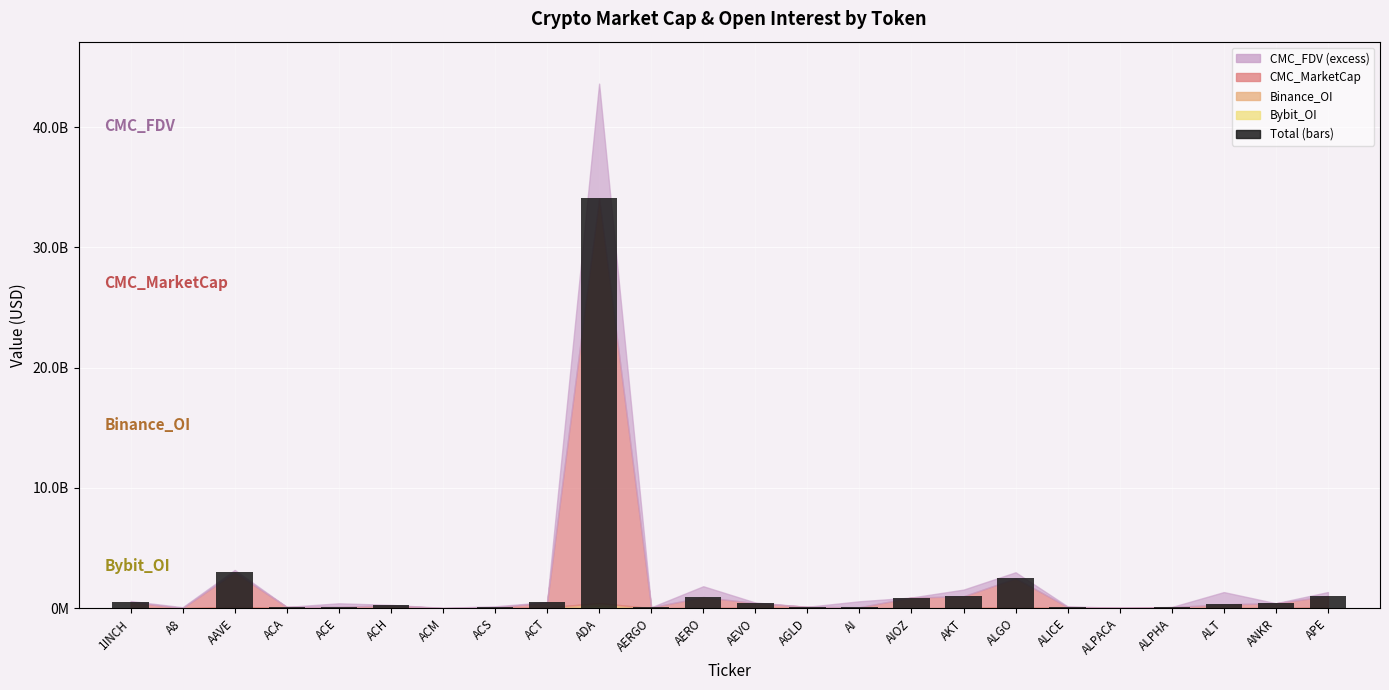

Is it true that the value at 1INCH is 511386382.6?

True